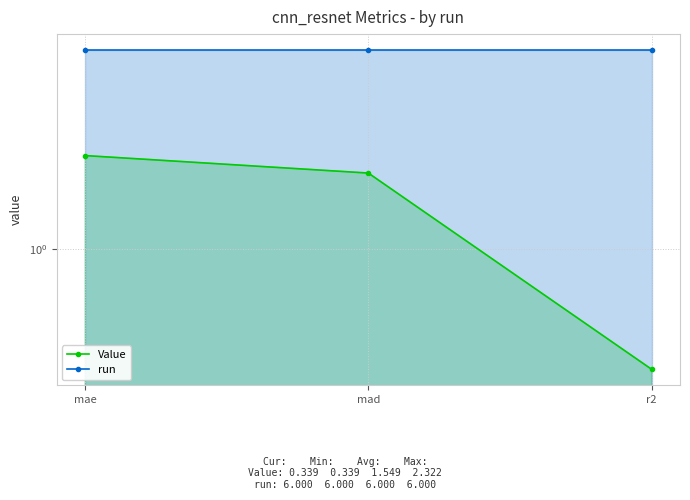

List the labels in order of Value value, smallest first.

r2, mad, mae